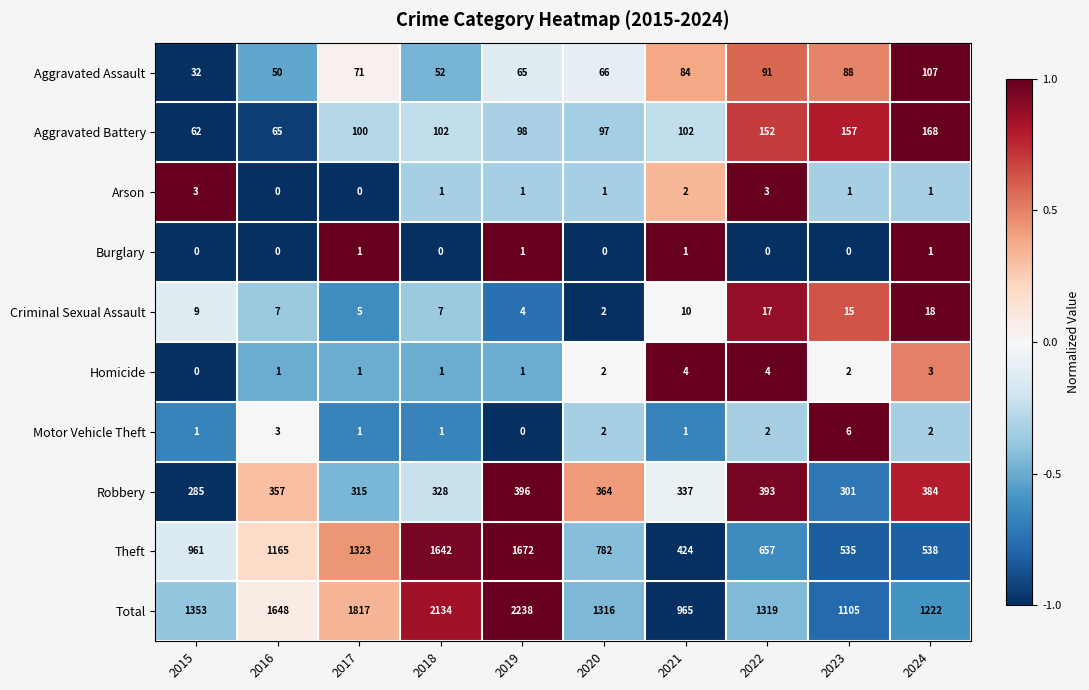

True or false: Theft has a value of 657 at 2022.

True